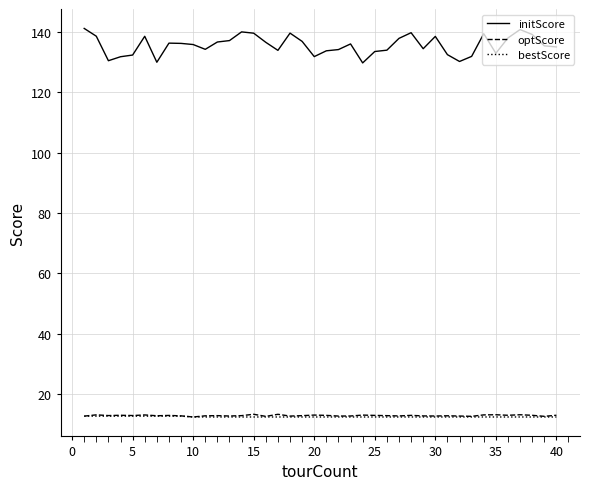

True or false: initScore and bestScore intersect in this chart.

False